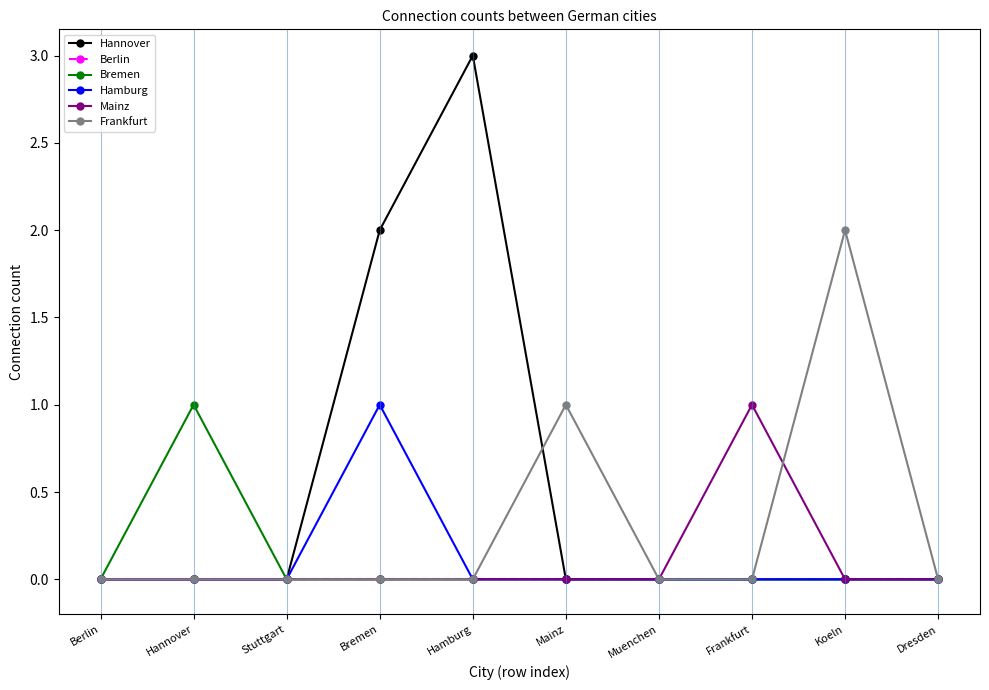

What position from the right is Stuttgart?

8